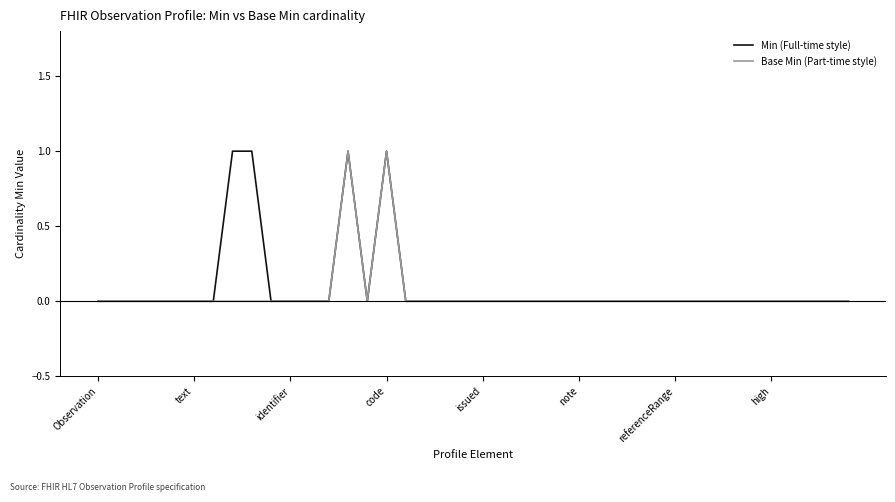

What is the maximum value shown in the chart?

1